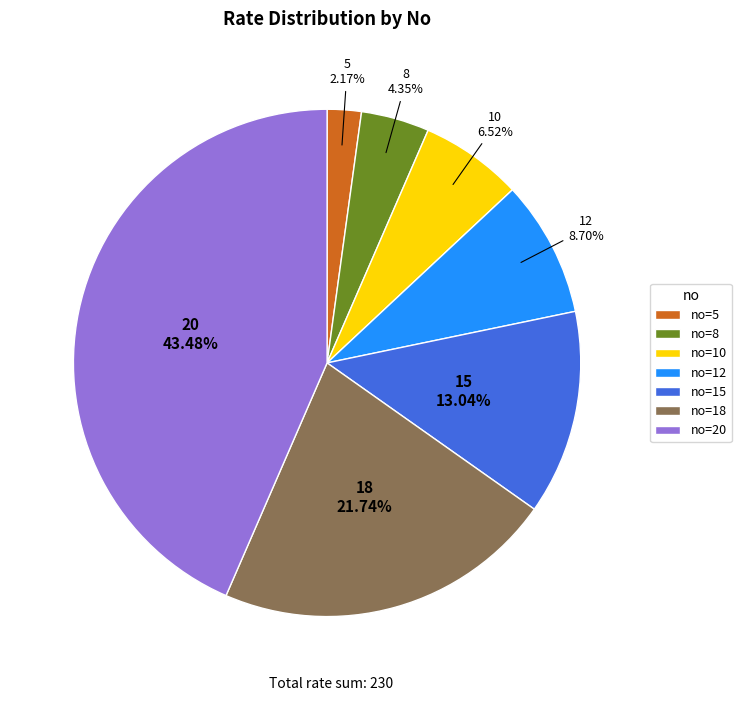

Count the number of slices in the pie.

7